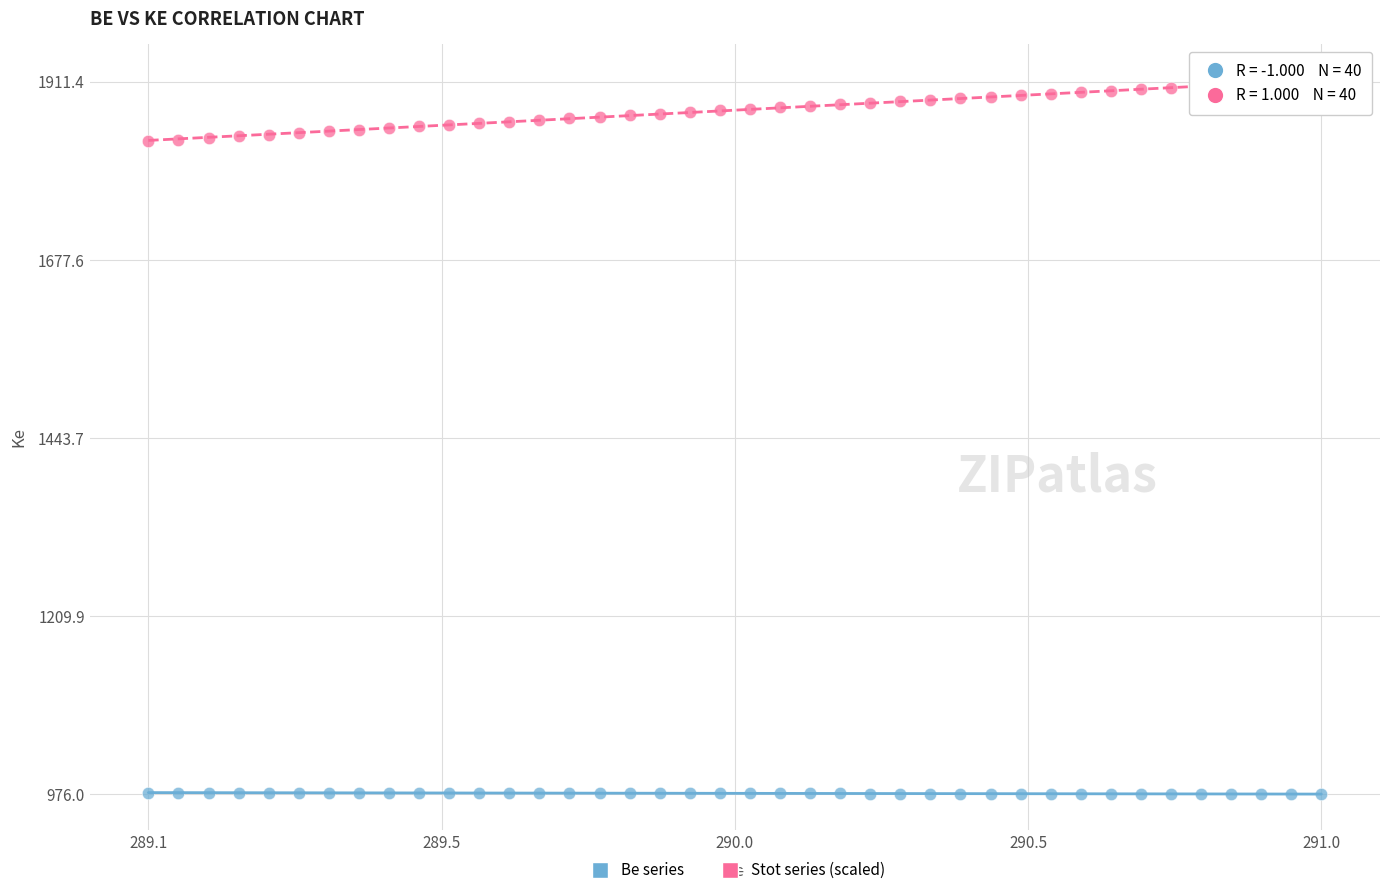

Across all data points, what is the range of Y values (max minus min)?

935.4